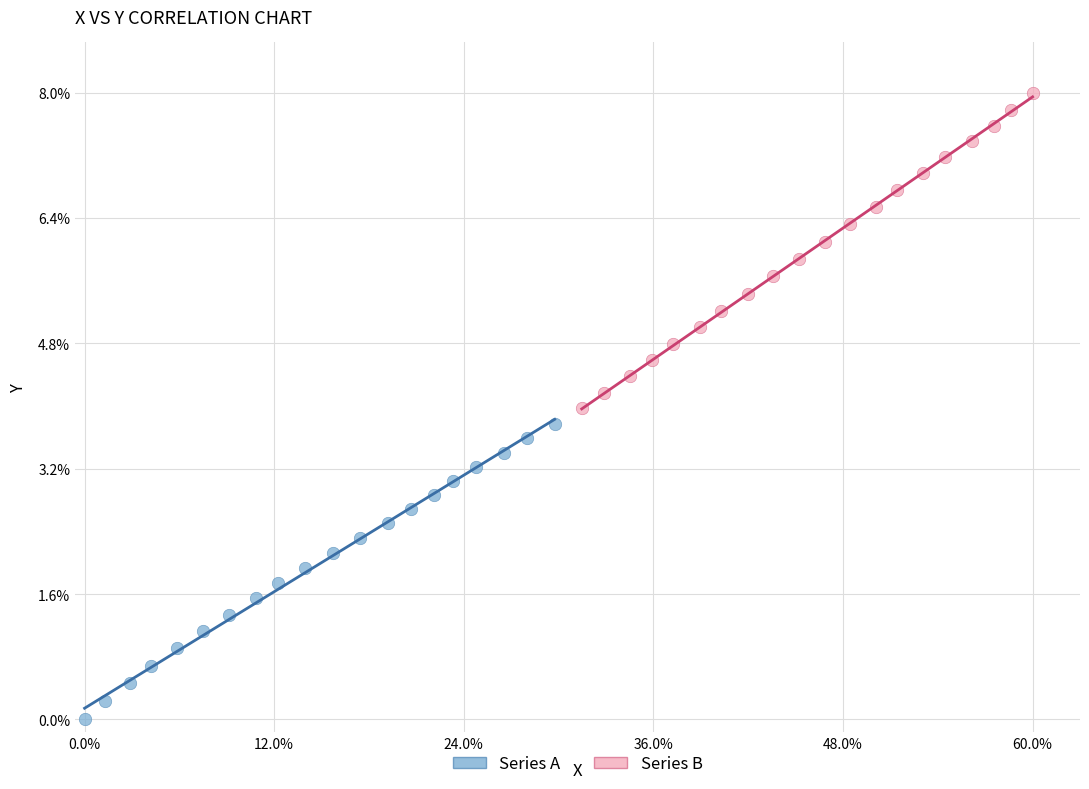

Which series contains the highest Y value?

Series B